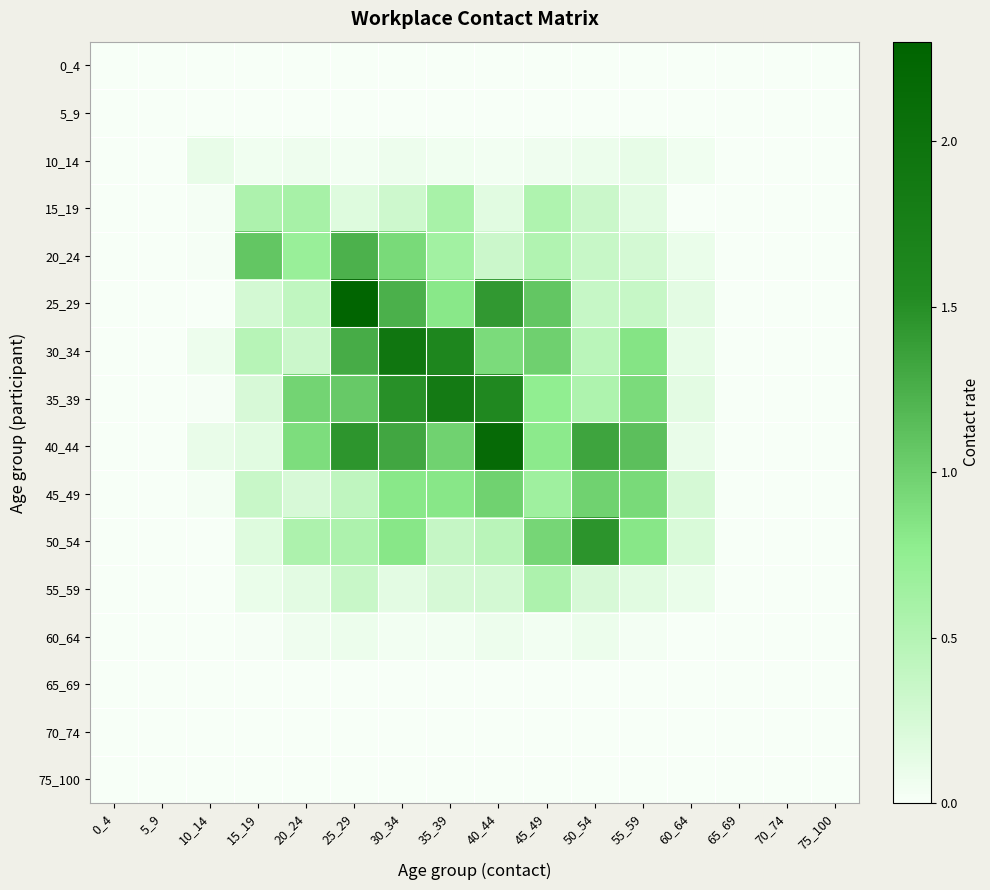

Reading left to right, extract all data points from this chart.

0_4: 0_4=0.0	5_9=0.0	10_14=0.0	15_19=0.0	20_24=0.0	25_29=0.0	30_34=0.0	35_39=0.0	40_44=0.0	45_49=0.0	50_54=0.0	55_59=0.0	60_64=0.0	65_69=0.0	70_74=0.0	75_100=0.0
5_9: 0_4=0.0	5_9=0.0	10_14=0.0	15_19=0.0	20_24=0.0	25_29=0.0	30_34=0.0	35_39=0.0	40_44=0.0	45_49=0.0	50_54=0.0	55_59=0.0	60_64=0.0	65_69=0.0	70_74=0.0	75_100=0.0
10_14: 0_4=0.0	5_9=0.0	10_14=0.1	15_19=0.0	20_24=0.1	25_29=0.0	30_34=0.1	35_39=0.0	40_44=0.0	45_49=0.1	50_54=0.1	55_59=0.1	60_64=0.1	65_69=0.0	70_74=0.0	75_100=0.0
15_19: 0_4=0.0	5_9=0.0	10_14=0.0	15_19=0.6	20_24=0.6	25_29=0.2	30_34=0.3	35_39=0.6	40_44=0.2	45_49=0.5	50_54=0.3	55_59=0.2	60_64=0.0	65_69=0.0	70_74=0.0	75_100=0.0
20_24: 0_4=0.0	5_9=0.0	10_14=0.0	15_19=1.1	20_24=0.7	25_29=1.2	30_34=0.9	35_39=0.6	40_44=0.3	45_49=0.5	50_54=0.4	55_59=0.3	60_64=0.1	65_69=0.0	70_74=0.0	75_100=0.0
25_29: 0_4=0.0	5_9=0.0	10_14=0.0	15_19=0.3	20_24=0.4	25_29=2.3	30_34=1.2	35_39=0.8	40_44=1.4	45_49=1.1	50_54=0.4	55_59=0.4	60_64=0.1	65_69=0.0	70_74=0.0	75_100=0.0
30_34: 0_4=0.0	5_9=0.0	10_14=0.1	15_19=0.5	20_24=0.3	25_29=1.3	30_34=1.9	35_39=1.6	40_44=0.9	45_49=1.0	50_54=0.5	55_59=0.8	60_64=0.1	65_69=0.0	70_74=0.0	75_100=0.0
35_39: 0_4=0.0	5_9=0.0	10_14=0.0	15_19=0.2	20_24=1.0	25_29=1.0	30_34=1.5	35_39=1.9	40_44=1.6	45_49=0.8	50_54=0.5	55_59=0.9	60_64=0.2	65_69=0.0	70_74=0.0	75_100=0.0
40_44: 0_4=0.0	5_9=0.0	10_14=0.1	15_19=0.2	20_24=0.9	25_29=1.4	30_34=1.3	35_39=1.0	40_44=2.2	45_49=0.8	50_54=1.3	55_59=1.1	60_64=0.1	65_69=0.0	70_74=0.0	75_100=0.0
45_49: 0_4=0.0	5_9=0.0	10_14=0.0	15_19=0.3	20_24=0.2	25_29=0.4	30_34=0.8	35_39=0.8	40_44=1.0	45_49=0.7	50_54=1.0	55_59=0.9	60_64=0.3	65_69=0.0	70_74=0.0	75_100=0.0
50_54: 0_4=0.0	5_9=0.0	10_14=0.0	15_19=0.2	20_24=0.6	25_29=0.6	30_34=0.8	35_39=0.4	40_44=0.5	45_49=0.9	50_54=1.5	55_59=0.8	60_64=0.2	65_69=0.0	70_74=0.0	75_100=0.0
55_59: 0_4=0.0	5_9=0.0	10_14=0.0	15_19=0.1	20_24=0.2	25_29=0.3	30_34=0.1	35_39=0.3	40_44=0.3	45_49=0.5	50_54=0.2	55_59=0.2	60_64=0.1	65_69=0.0	70_74=0.0	75_100=0.0
60_64: 0_4=0.0	5_9=0.0	10_14=0.0	15_19=0.0	20_24=0.1	25_29=0.1	30_34=0.0	35_39=0.0	40_44=0.1	45_49=0.0	50_54=0.1	55_59=0.0	60_64=0.0	65_69=0.0	70_74=0.0	75_100=0.0
65_69: 0_4=0.0	5_9=0.0	10_14=0.0	15_19=0.0	20_24=0.0	25_29=0.0	30_34=0.0	35_39=0.0	40_44=0.0	45_49=0.0	50_54=0.0	55_59=0.0	60_64=0.0	65_69=0.0	70_74=0.0	75_100=0.0
70_74: 0_4=0.0	5_9=0.0	10_14=0.0	15_19=0.0	20_24=0.0	25_29=0.0	30_34=0.0	35_39=0.0	40_44=0.0	45_49=0.0	50_54=0.0	55_59=0.0	60_64=0.0	65_69=0.0	70_74=0.0	75_100=0.0
75_100: 0_4=0.0	5_9=0.0	10_14=0.0	15_19=0.0	20_24=0.0	25_29=0.0	30_34=0.0	35_39=0.0	40_44=0.0	45_49=0.0	50_54=0.0	55_59=0.0	60_64=0.0	65_69=0.0	70_74=0.0	75_100=0.0